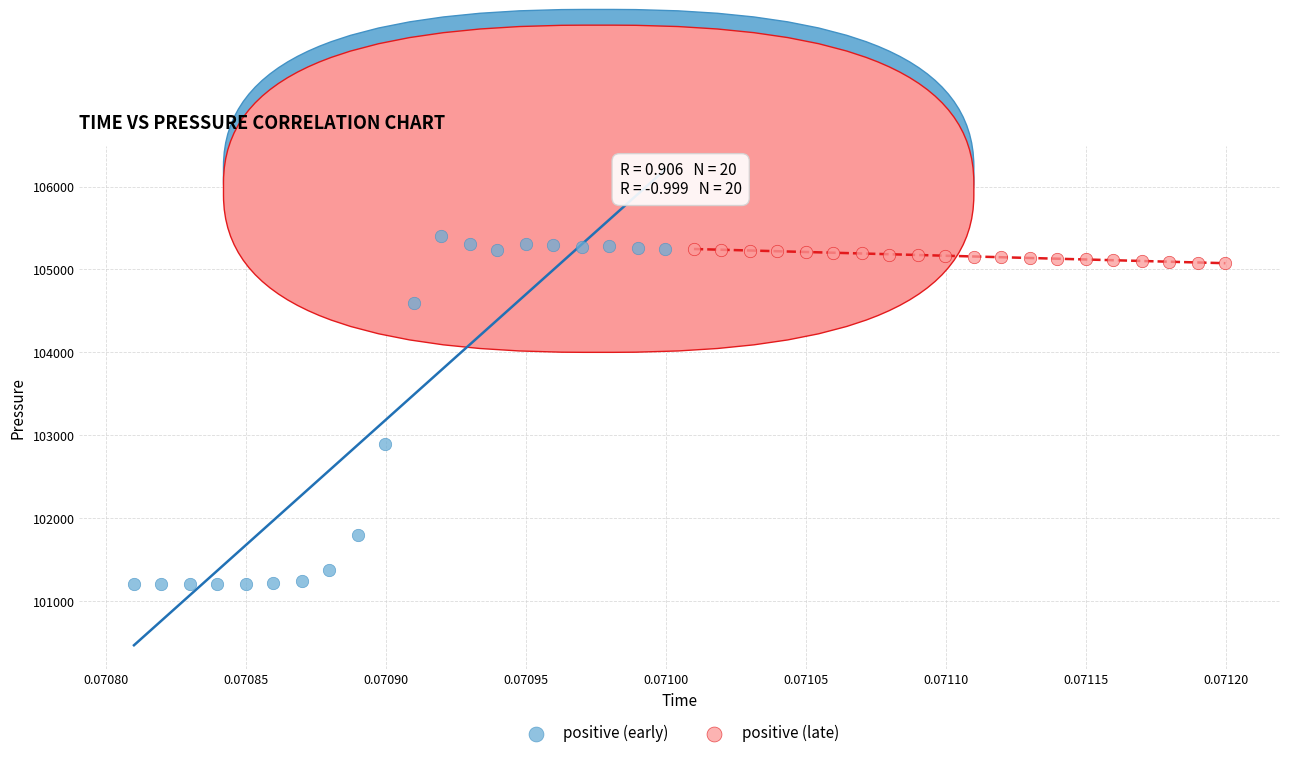

Which series has the widest spread of Y values?

positive (early)